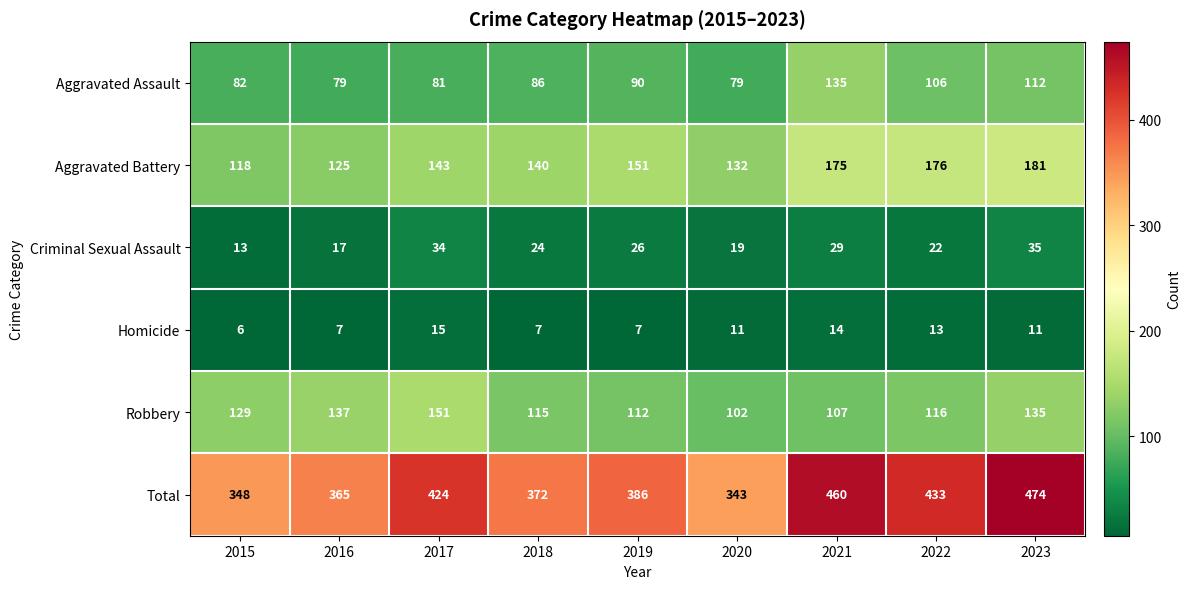

Rank the series at 2023 from lowest to highest value.

Homicide, Criminal Sexual Assault, Aggravated Assault, Robbery, Aggravated Battery, Total